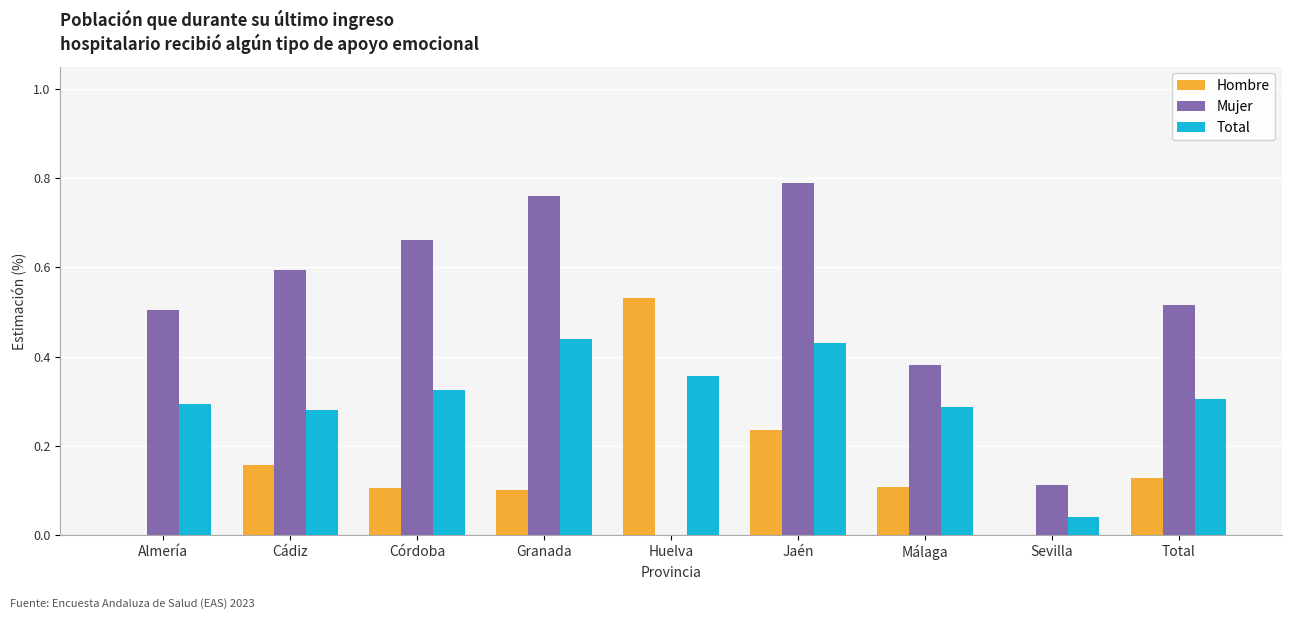

At which category does the chart reach its peak across all series?

Jaén